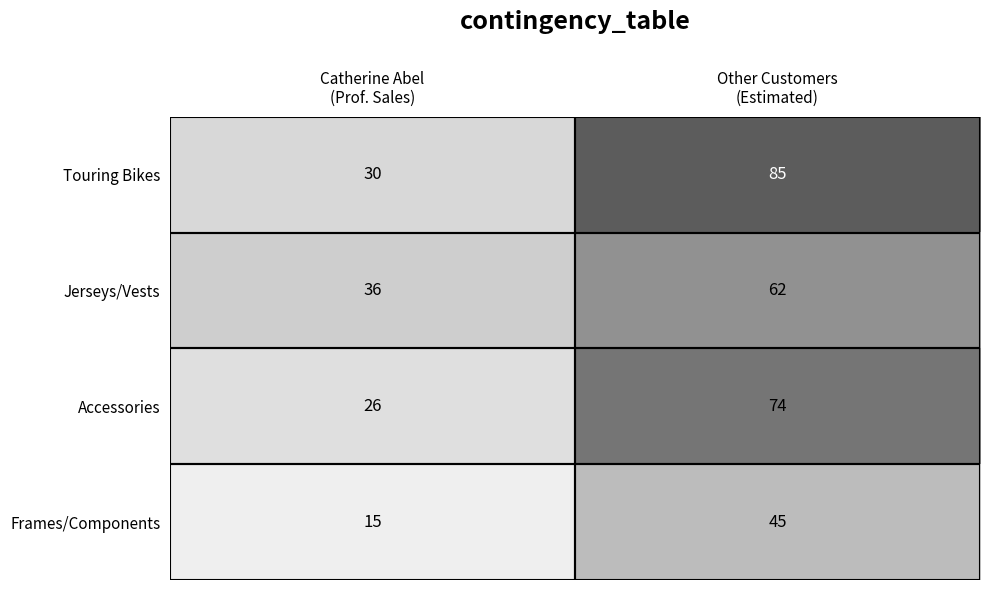

Rank the series by their maximum value, from highest to lowest.

Touring Bikes, Accessories, Jerseys/Vests, Frames/Components